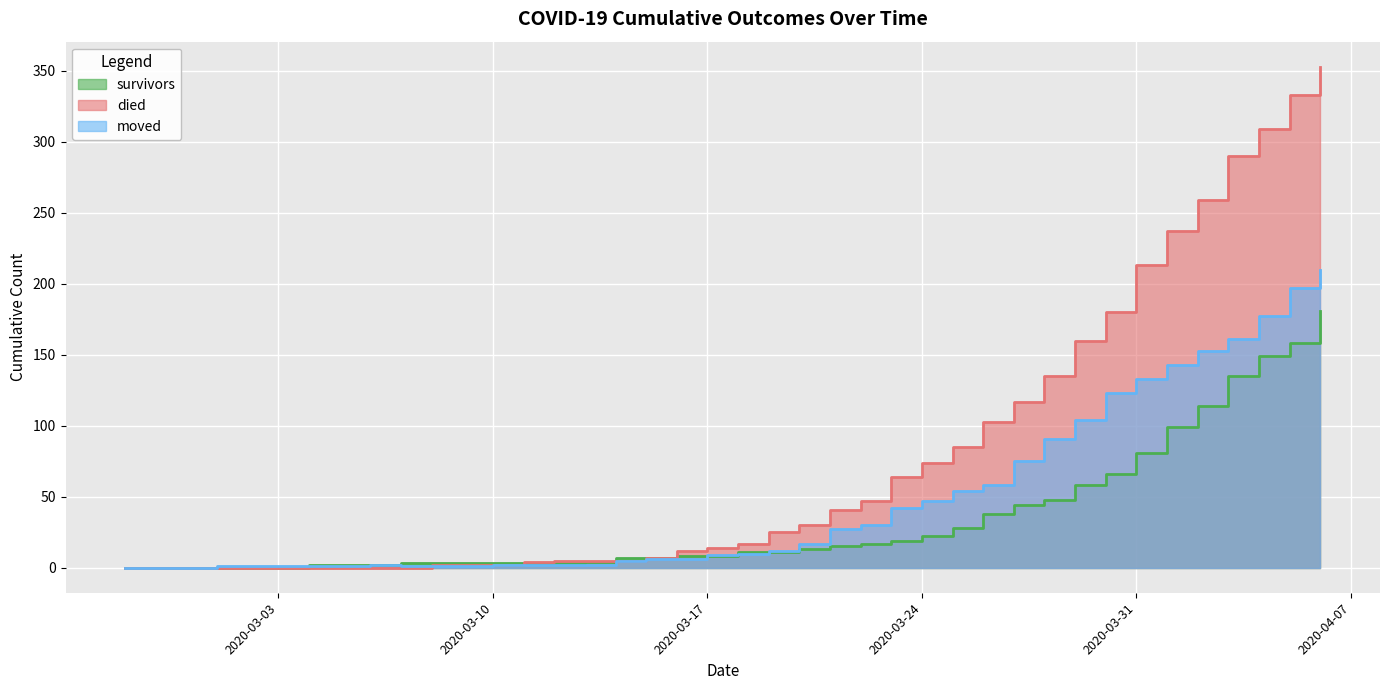

What is the label of the 10th point from the right?

2020-03-28